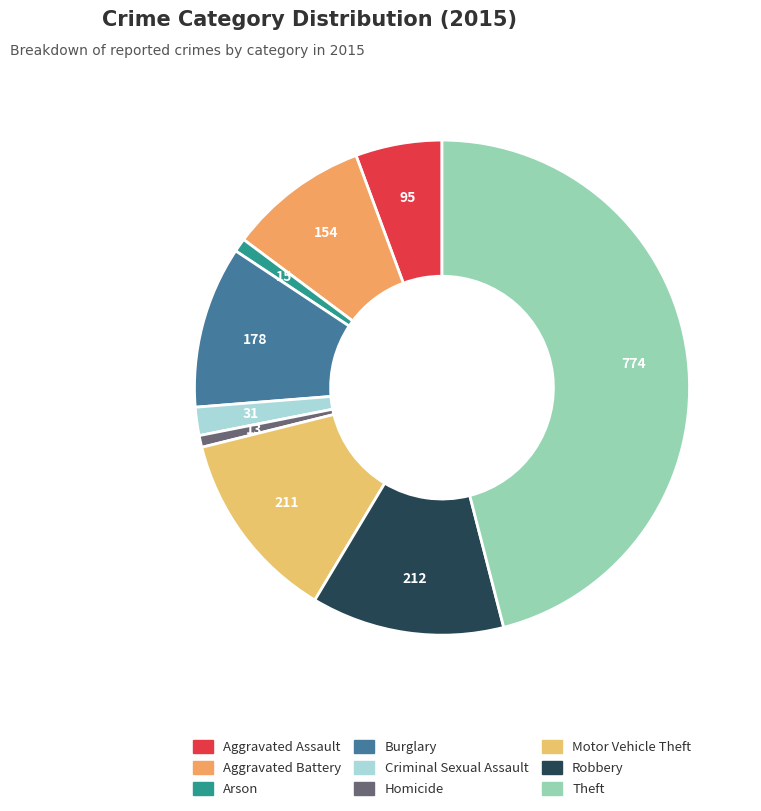

To the nearest percent, what is the combined percentage of Burglary and Aggravated Assault?

16%